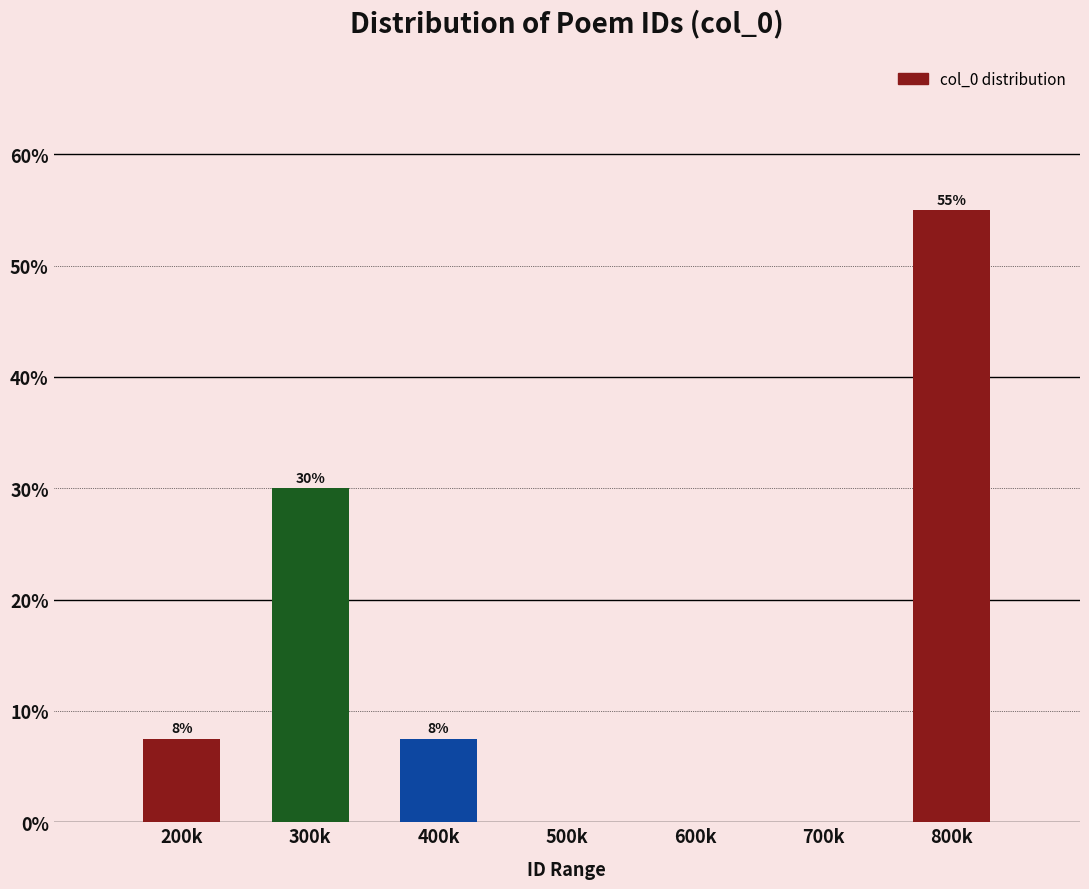

What is the sum of the values at 600k and 800k?

55.0